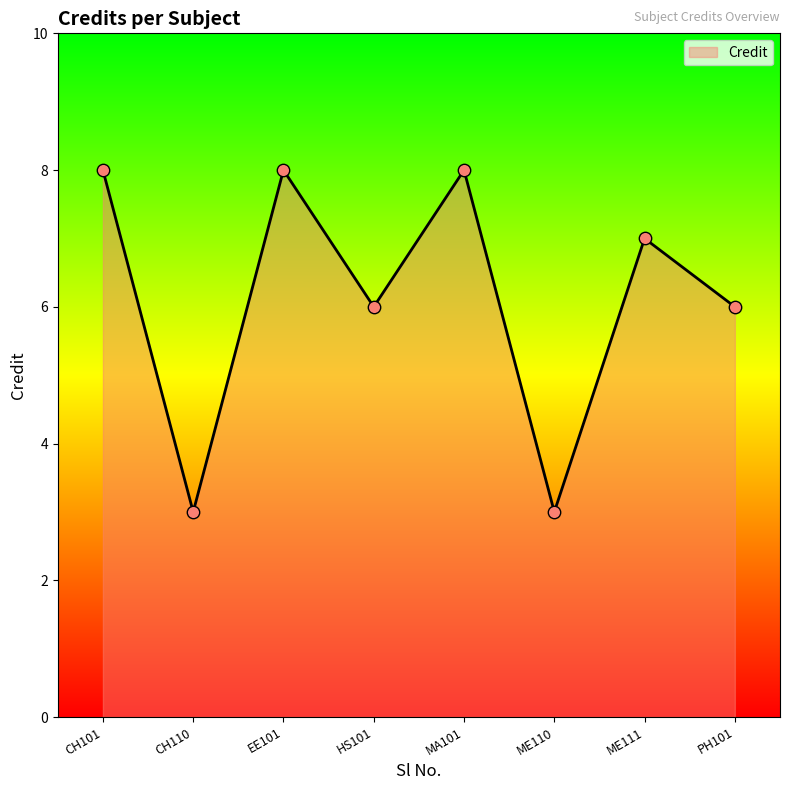

Which has a higher value, ME110 or ME111?

ME111